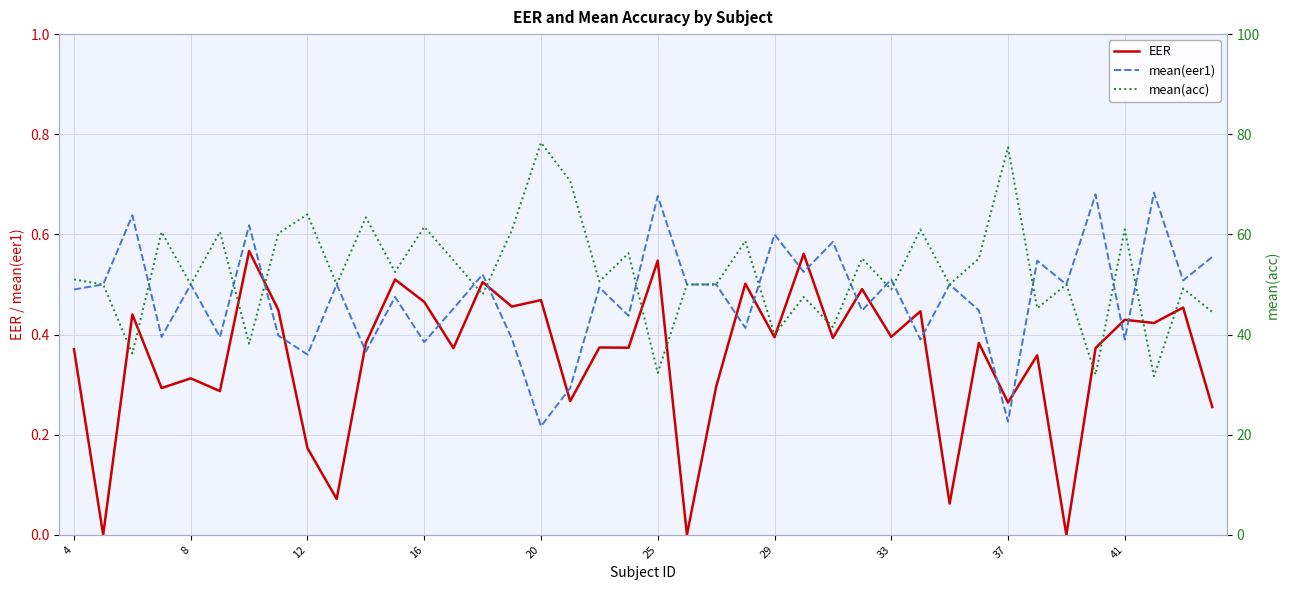

Is it true that EER equals 0.3 at 25?

False